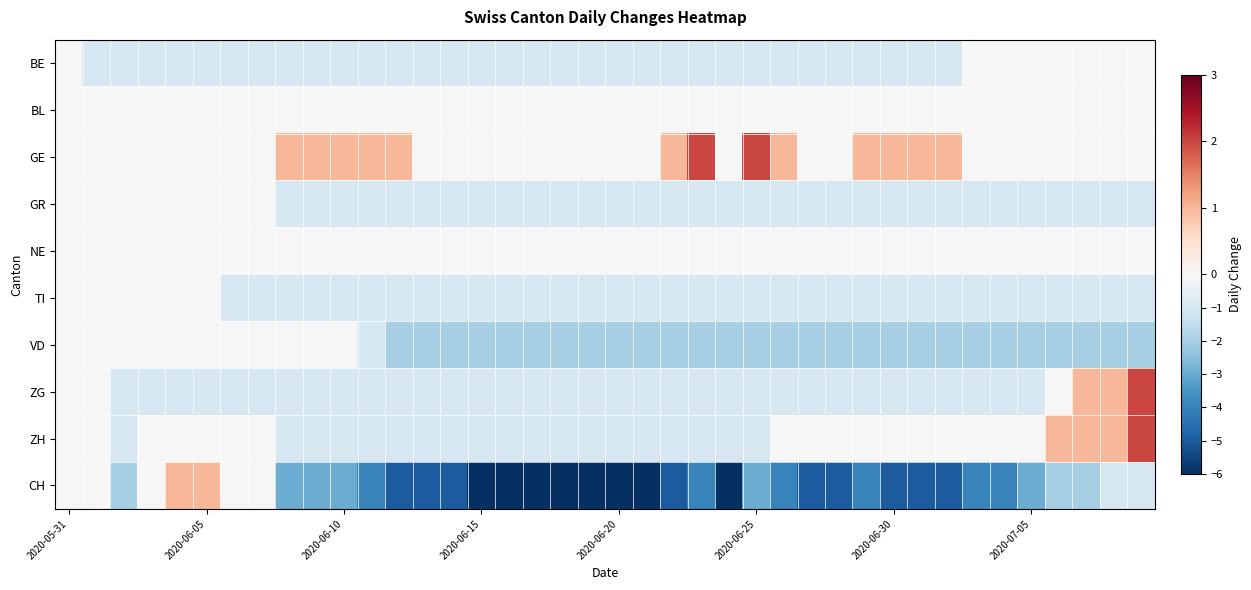

At how many categories does at least one series exceed 1?

3